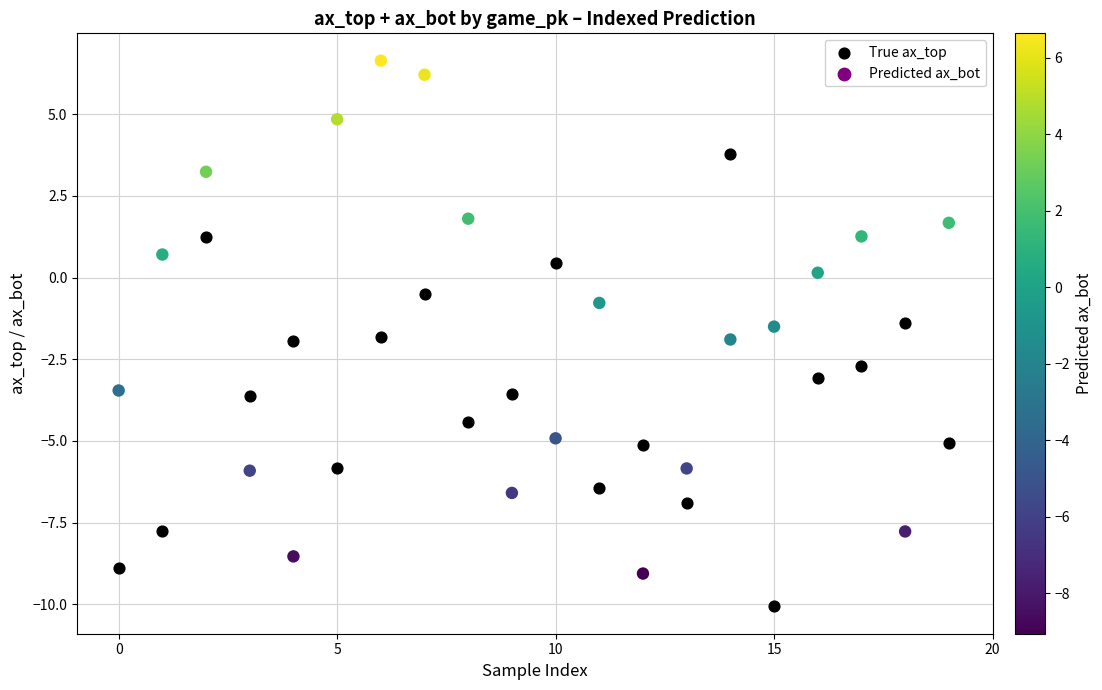

Across all data points, what is the range of Y values (max minus min)?

16.7